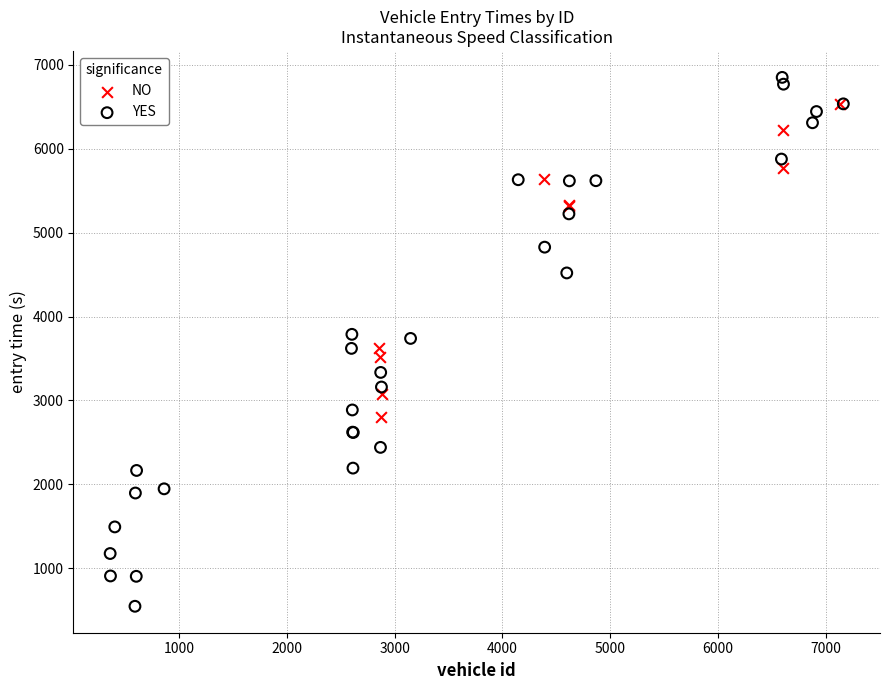

Which series reaches the maximum Y coordinate?

YES